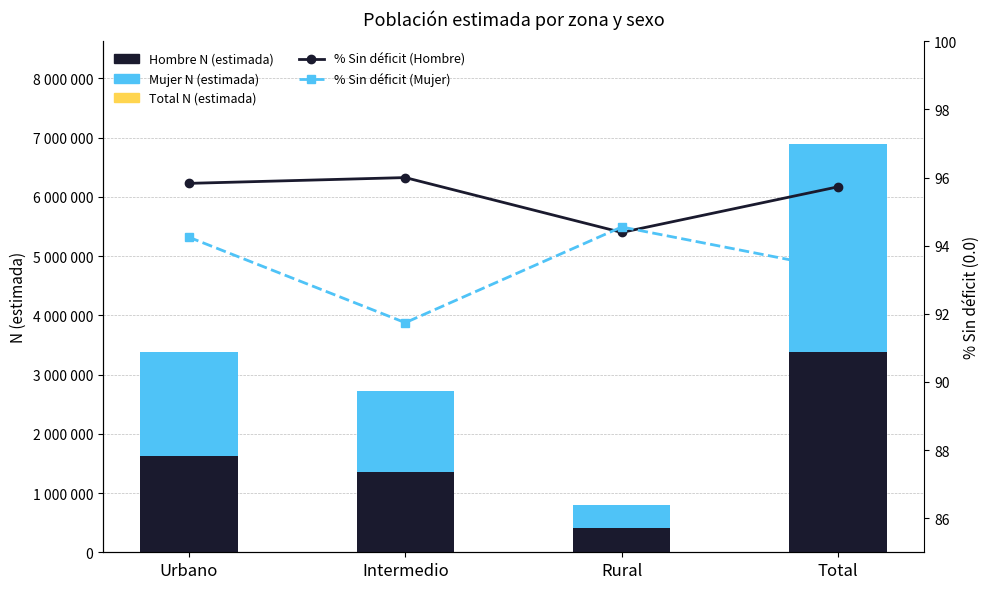

What is the value of the Hombre N (estimada) bar at the 2nd from the left?

1355970.0